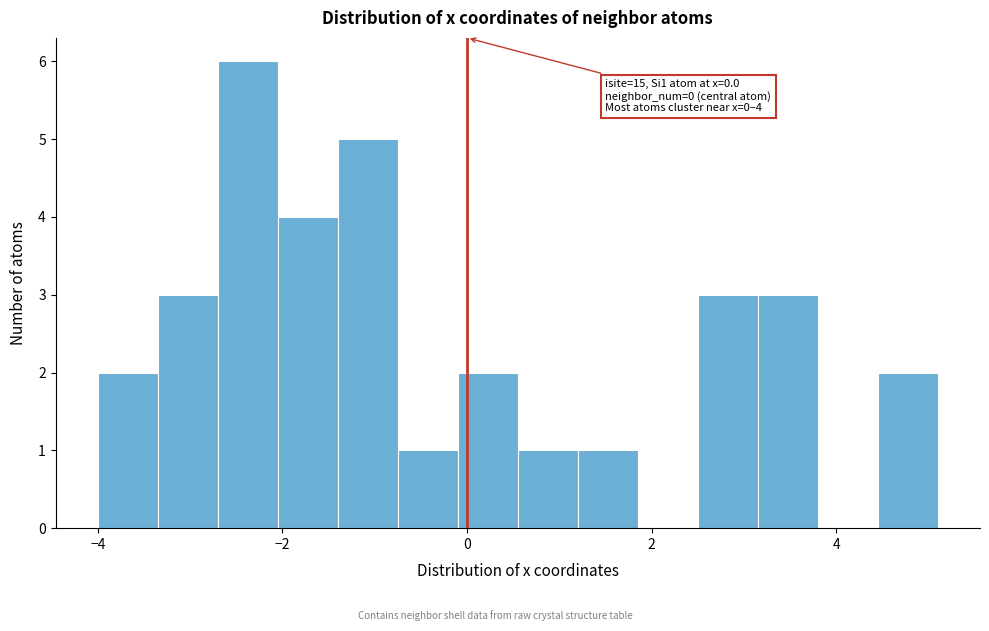

Around what value on the x-axis is the tallest bar? Give the approximate position of its centre, as read against the axis.

-2.4